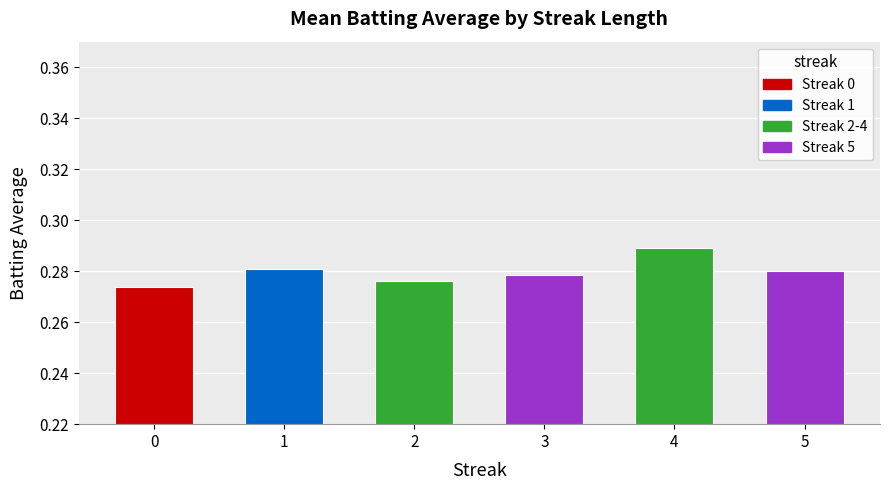

At which category does the chart reach its peak across all series?

4